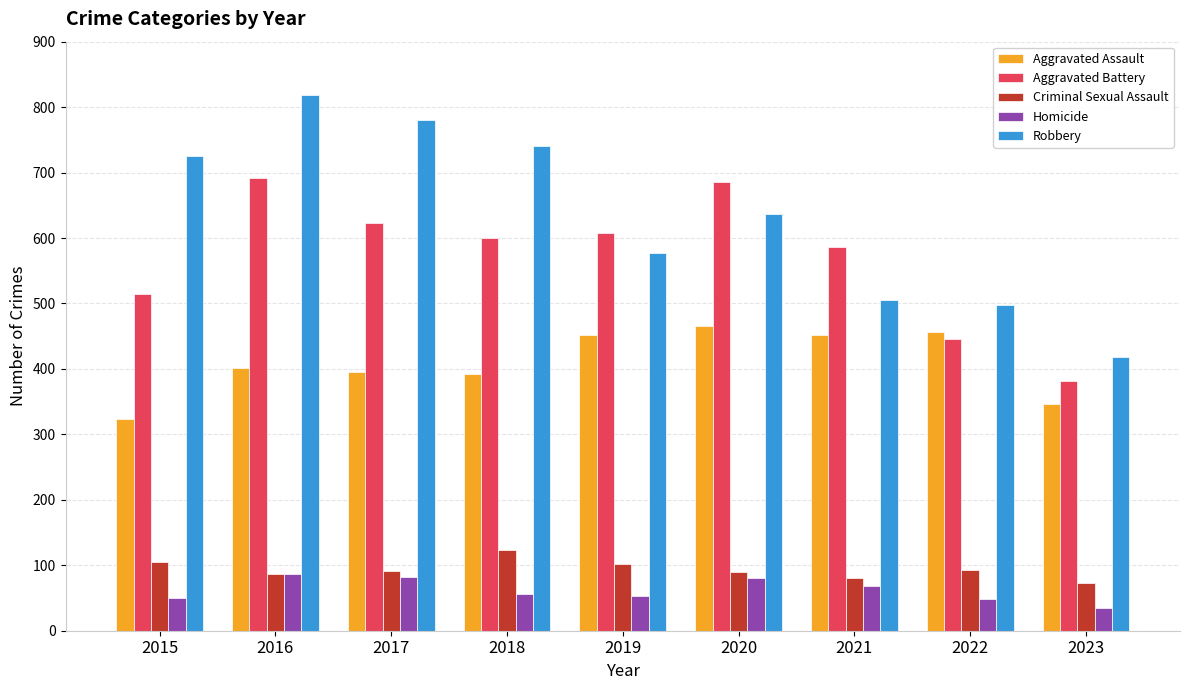

At 2015, list the series in order from smallest to largest.

Homicide, Criminal Sexual Assault, Aggravated Assault, Aggravated Battery, Robbery